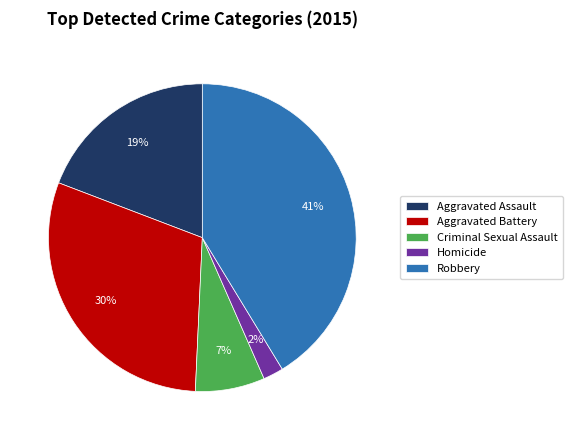

Rank the categories by value from lowest to highest.

Homicide, Criminal Sexual Assault, Aggravated Assault, Aggravated Battery, Robbery